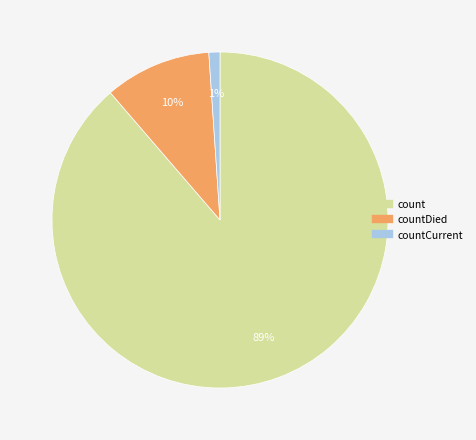

Does any single category account for the majority?

Yes